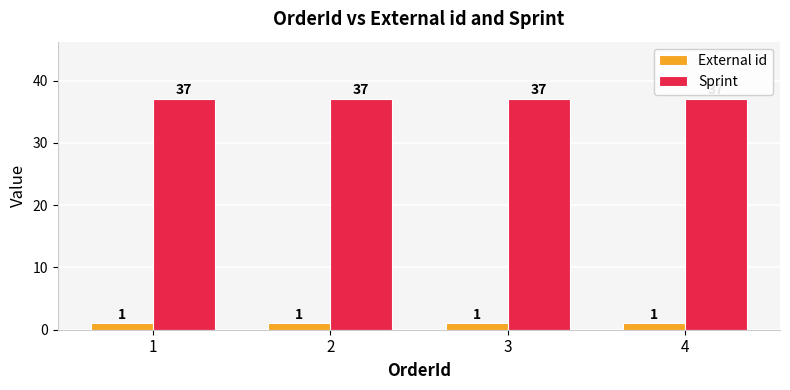

Reading left to right, transcribe all the data shown in this chart.

External id: 1=1	2=1	3=1	4=1
Sprint: 1=37	2=37	3=37	4=37